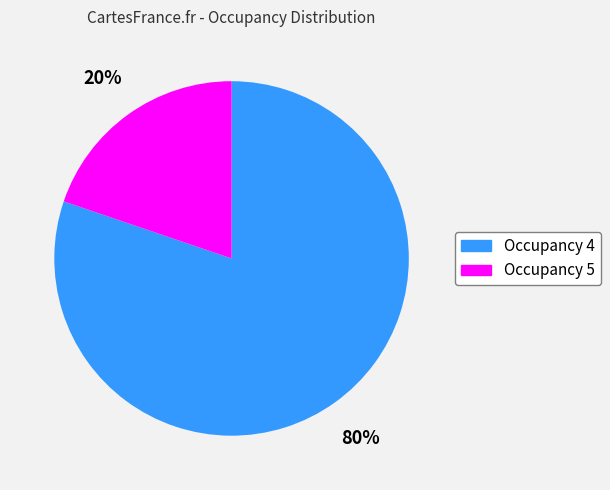

Is there a majority slice in this chart?

Yes